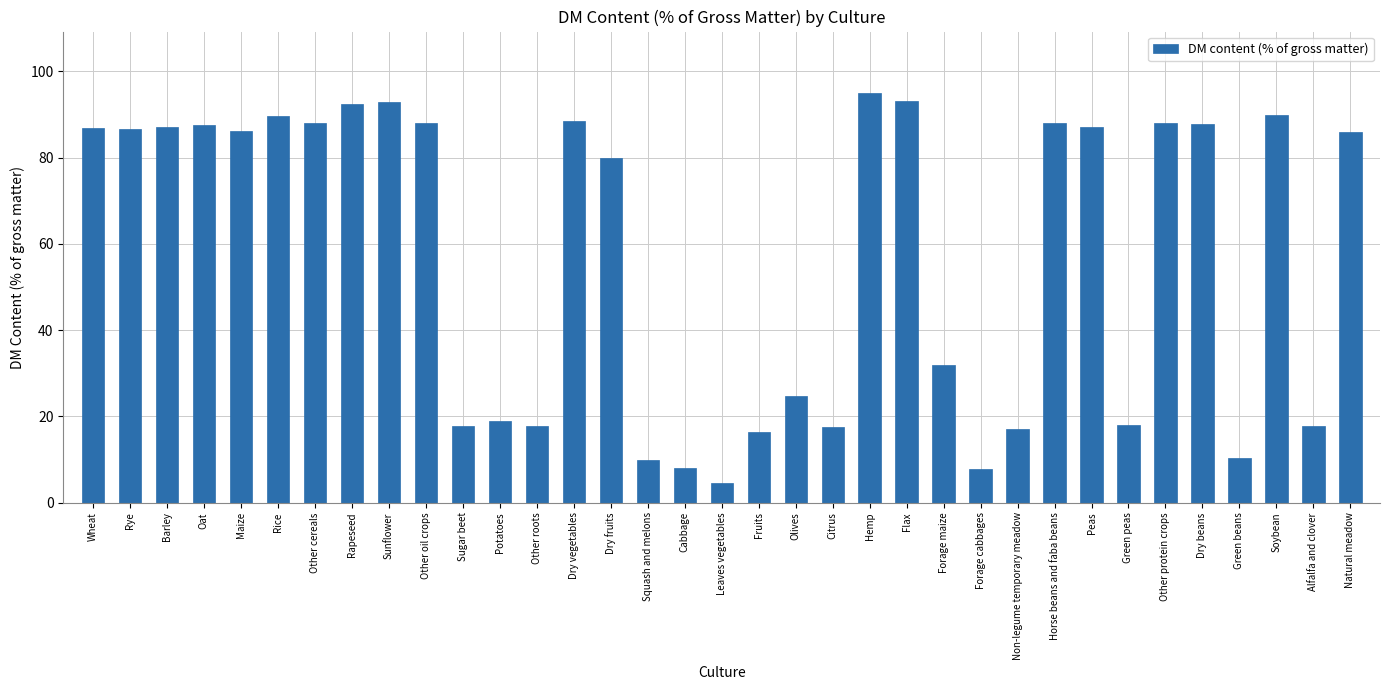

What is the average value?

57.3